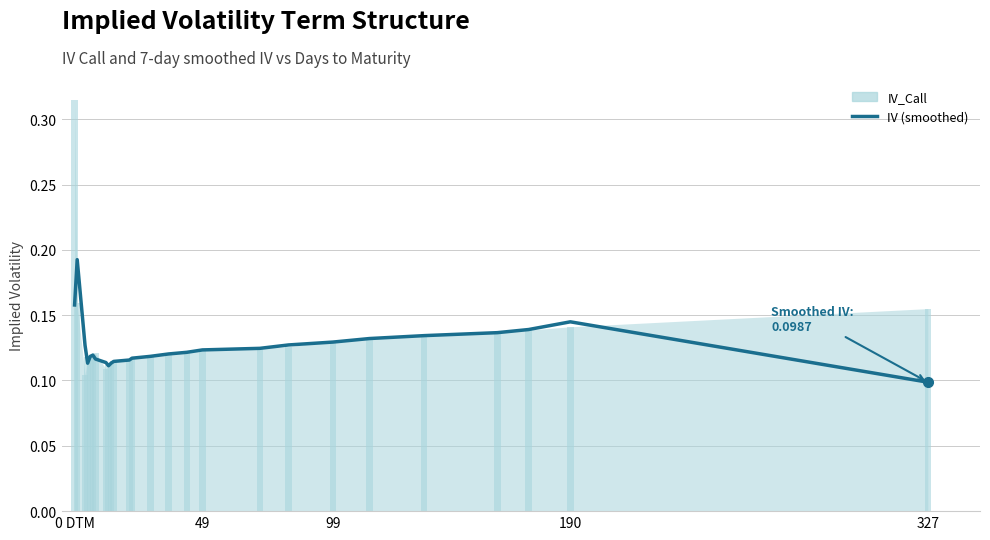

How many bars are there in total?

26